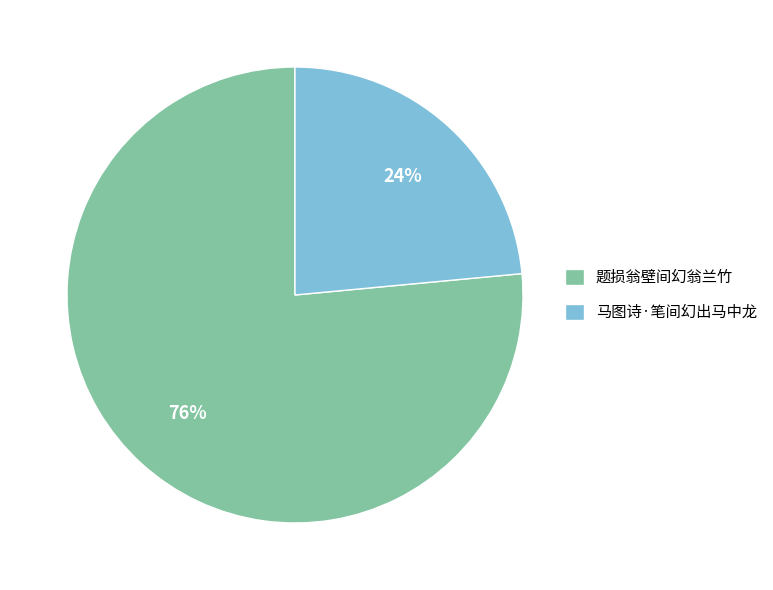

To the nearest percent, what percentage of the pie is 题损翁壁间幻翁兰竹?

76%